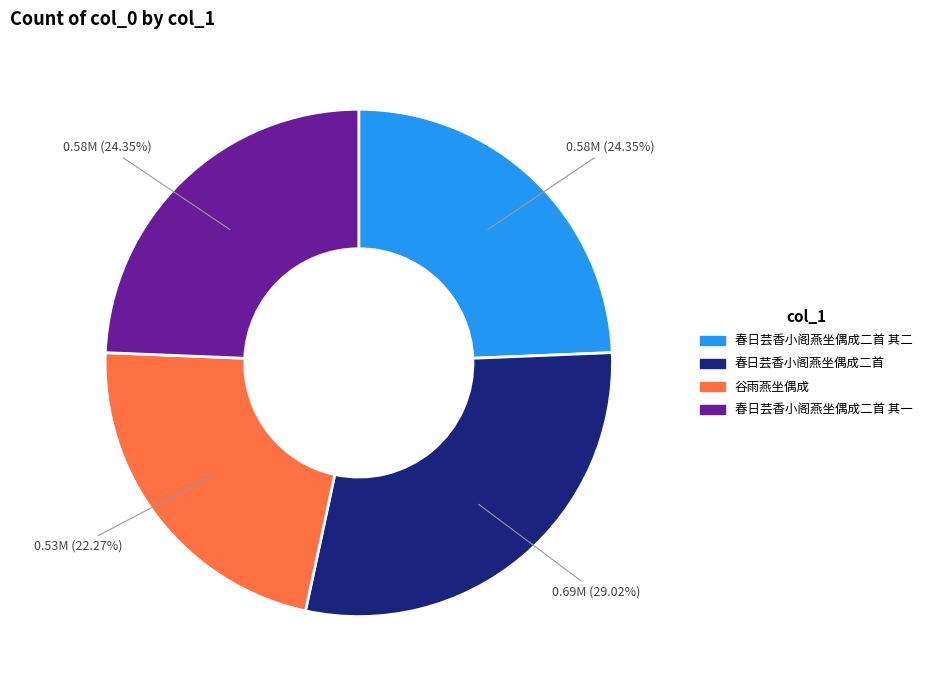

Is there a majority slice in this chart?

No